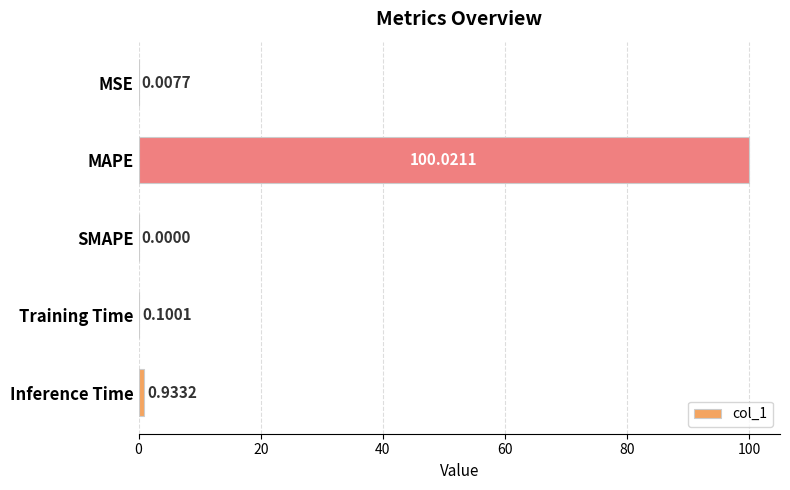

Which label corresponds to the largest value in the chart?

MAPE